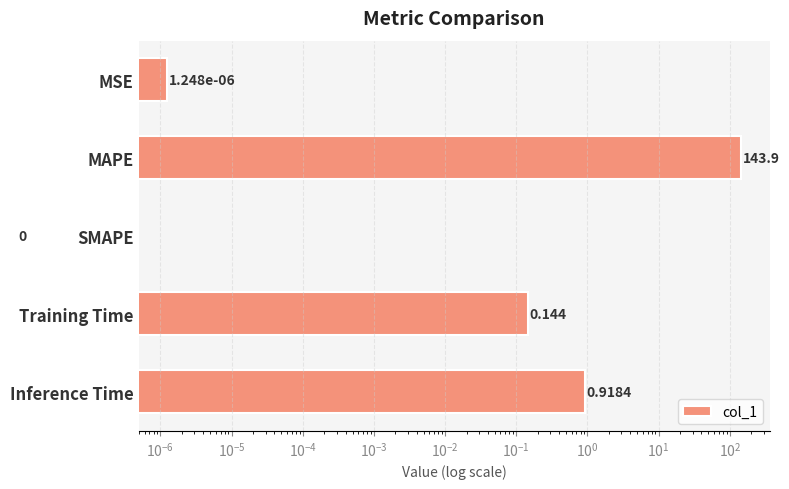

What is the greatest value displayed?

143.9